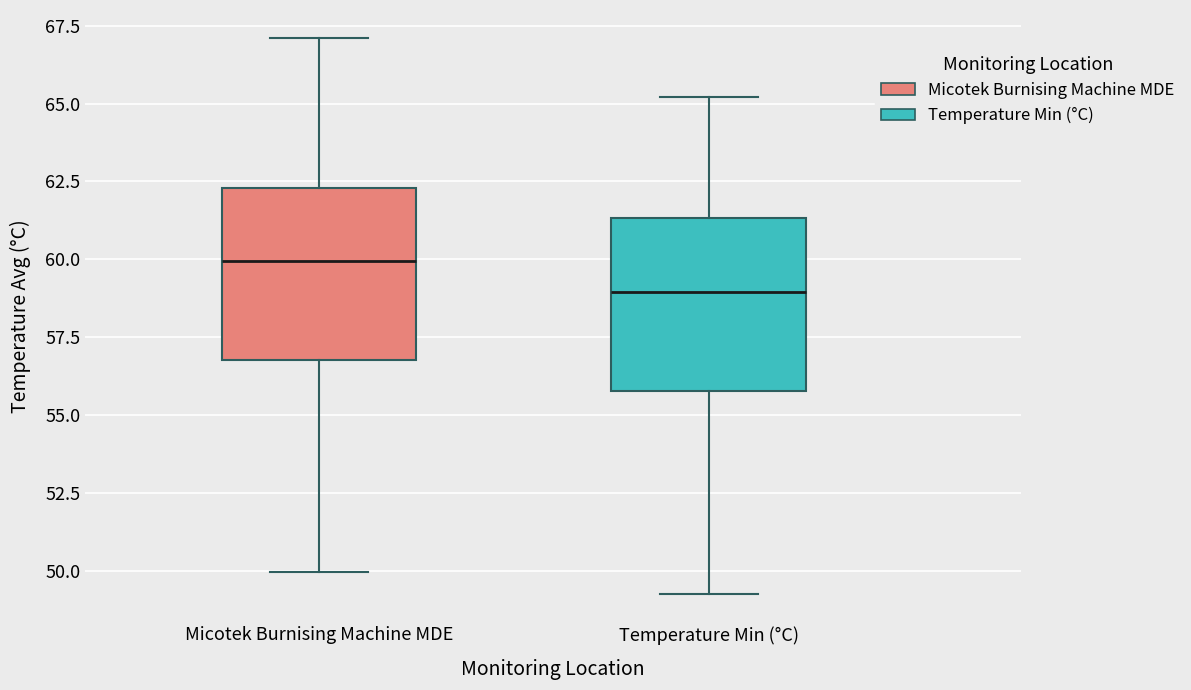

Reading left to right, read every box against the y-axis: the position of its median line, the range the box covers, and the ends of its whiskers. The values are not printed on the chart, so give them approximately, as read against the axis.

Micotek Burnising Machine MDE: median 60.0, box 57.0 to 62.5, whiskers 50.0 to 67.0
Temperature Min (°C): median 59.0, box 56.0 to 61.5, whiskers 49.5 to 65.0